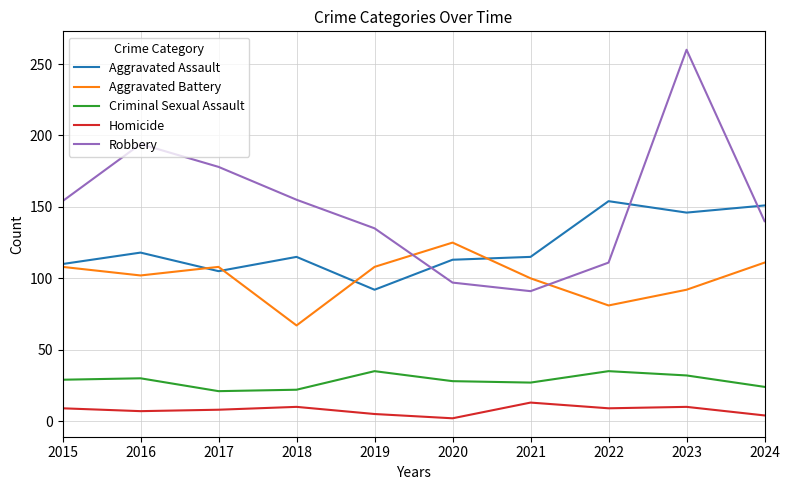

Which category has the lowest value in the Aggravated Battery series?

2018